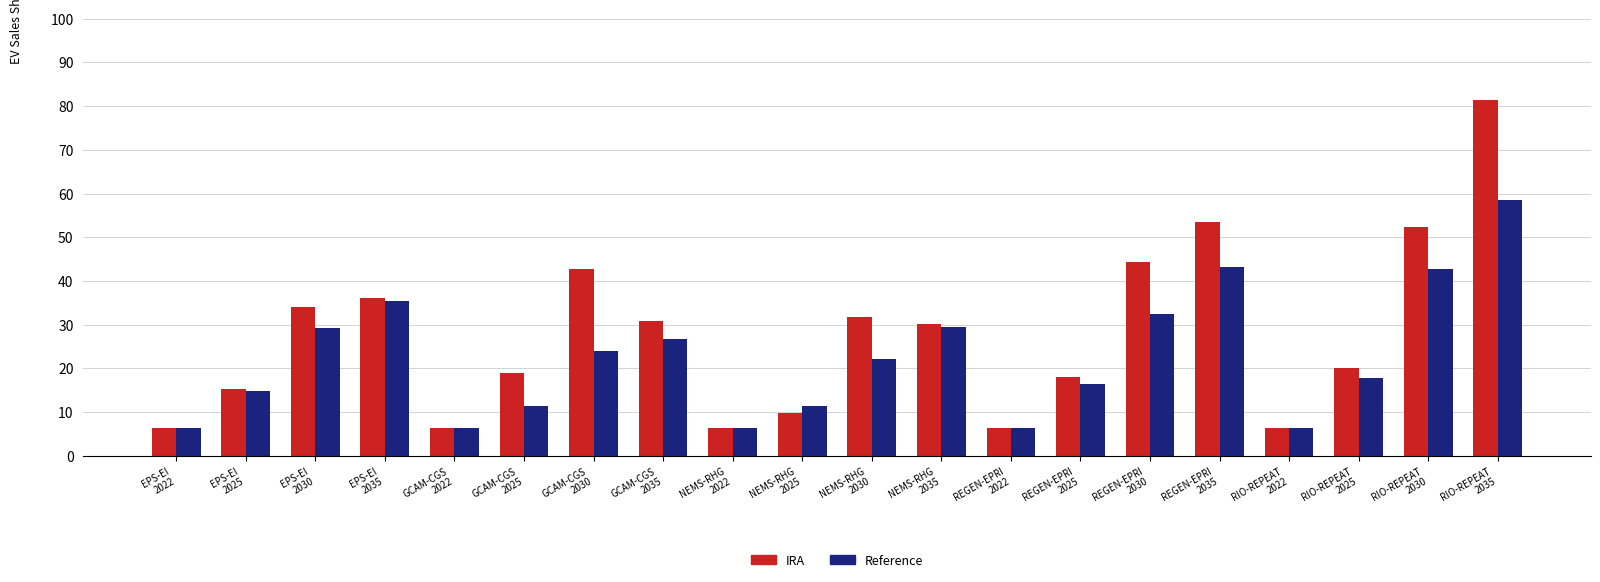

What is the maximum value shown in the chart?

81.5